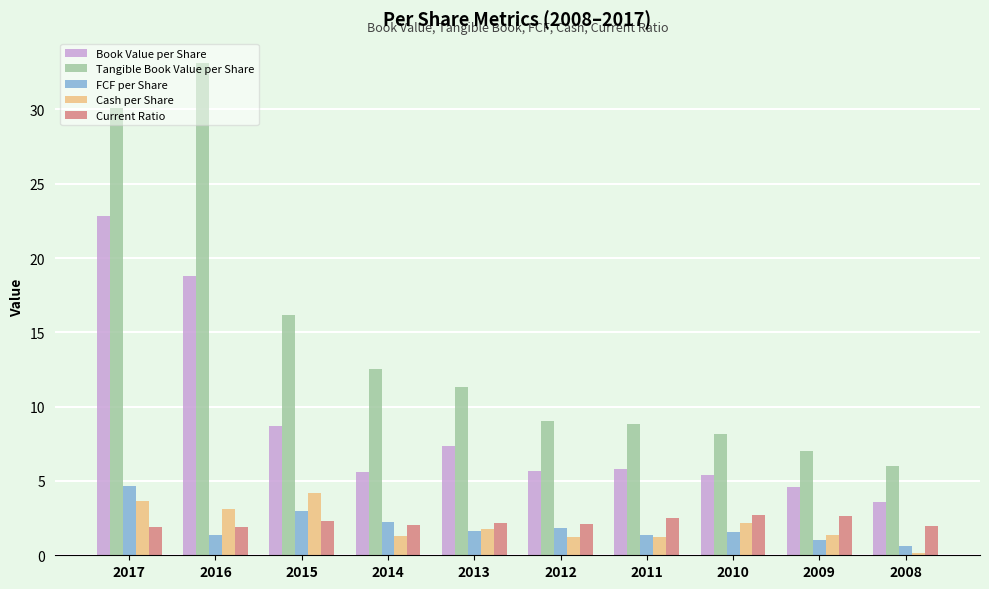

Where is Tangible Book Value per Share nearest to the value 19?

2015